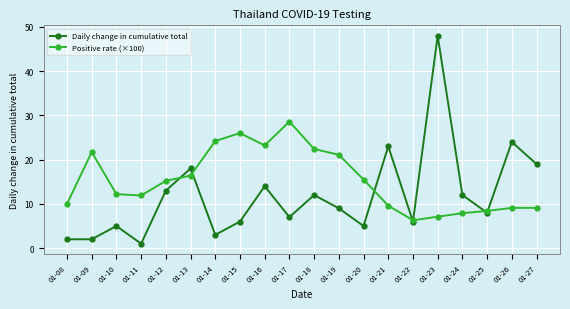

Is this an area chart (filled region under the line)?

No